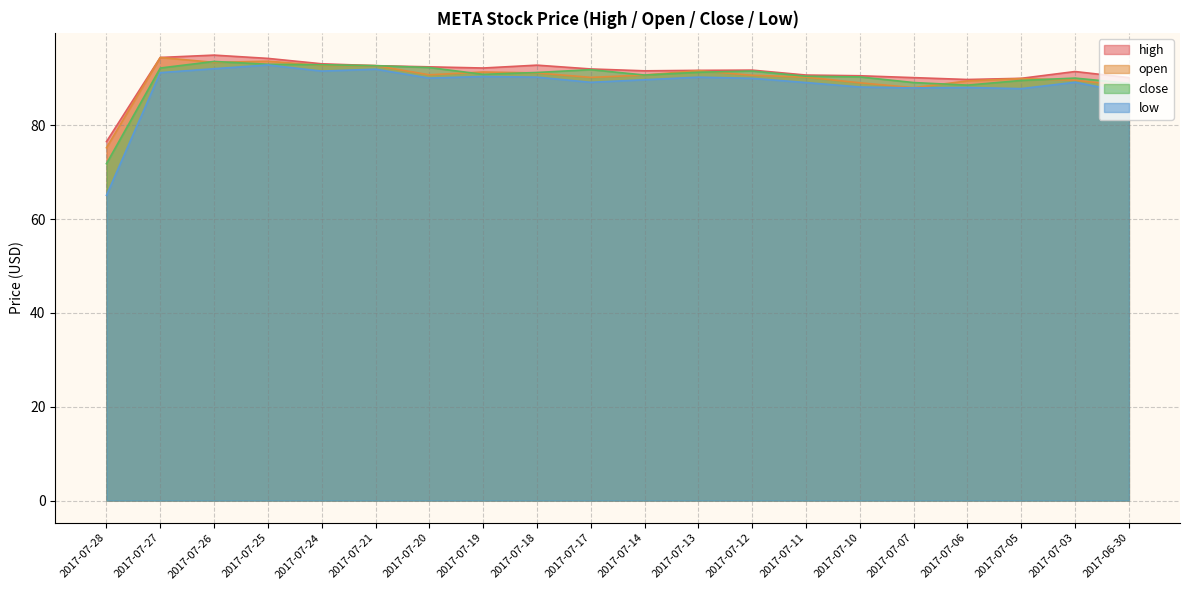

What is the greatest value displayed?

95.0